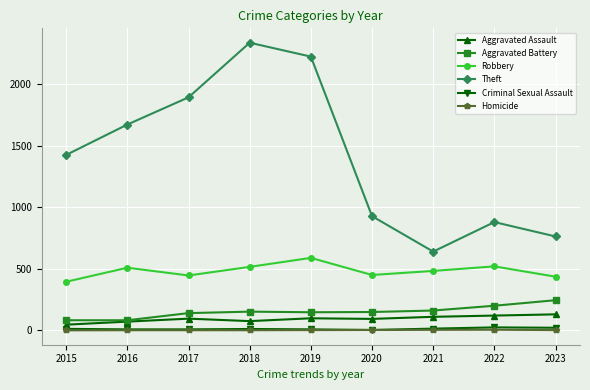

The value of Aggravated Battery at 2017 is 140. True or false?

True